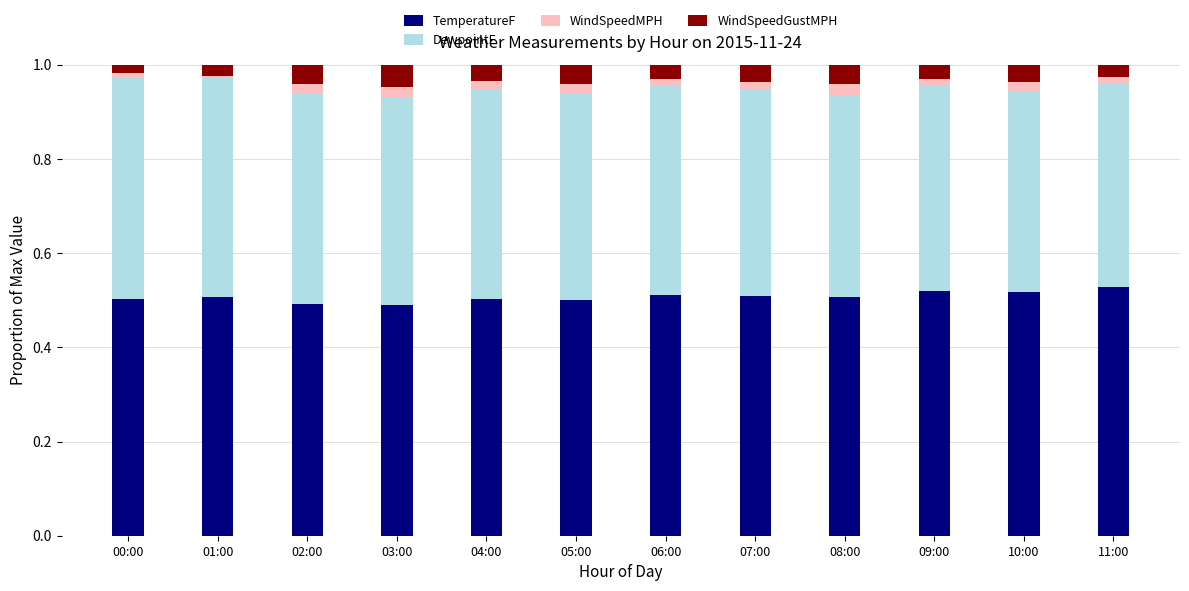

The value of TemperatureF at 10:00 is 0.3. True or false?

False